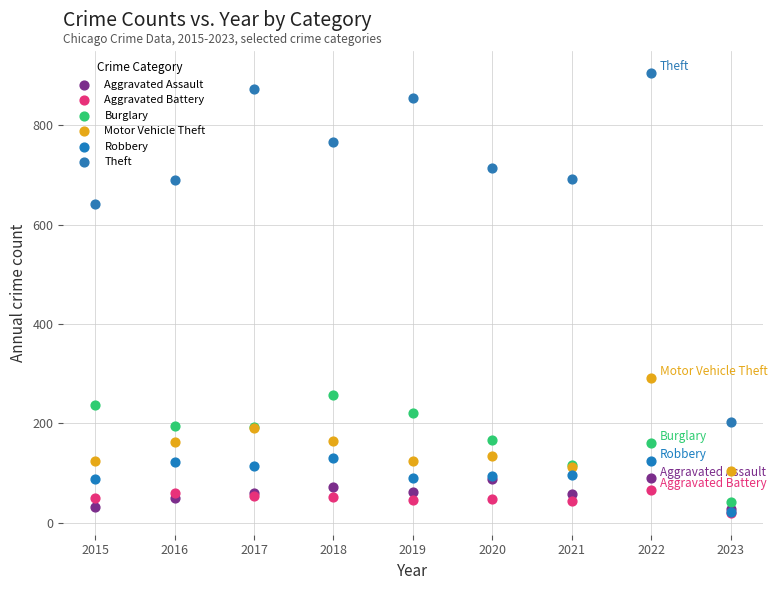

What are all the series names shown in the legend?

Aggravated Assault, Aggravated Battery, Burglary, Motor Vehicle Theft, Robbery, Theft